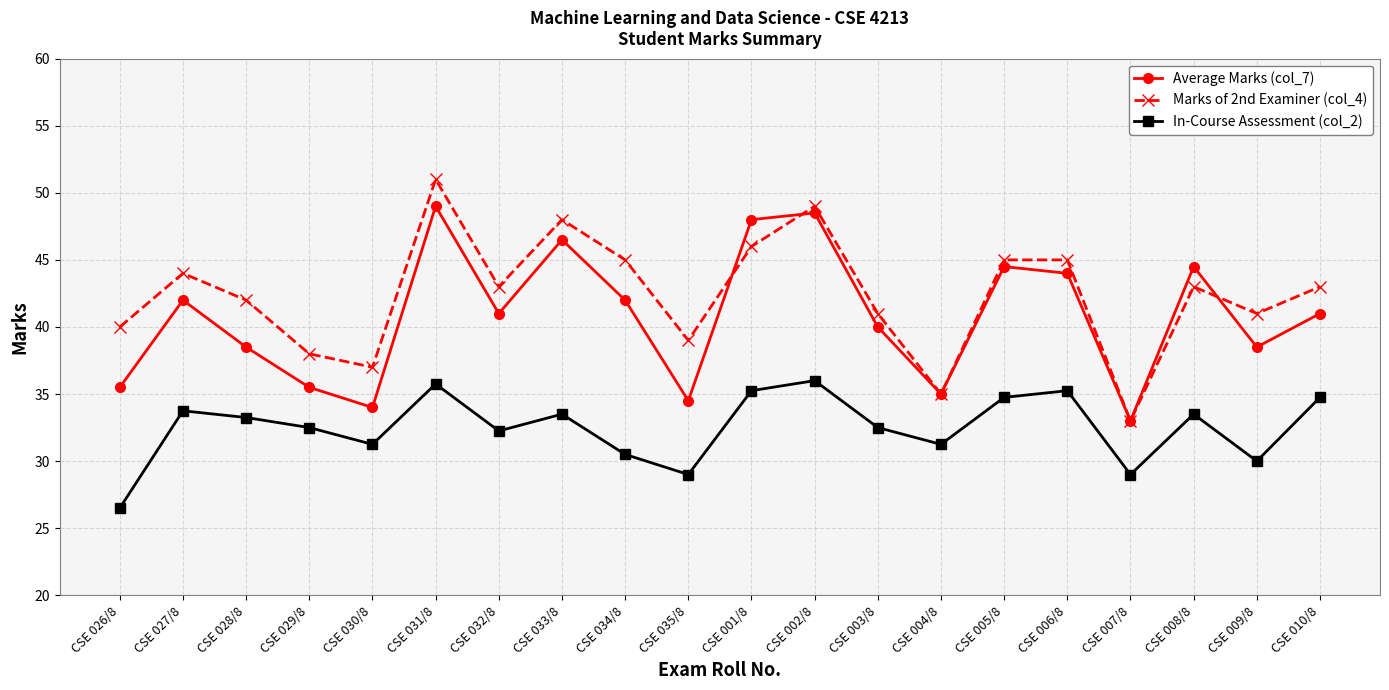

Read the Marks of 2nd Examiner (col_4) value at CSE 002/8.

49.0